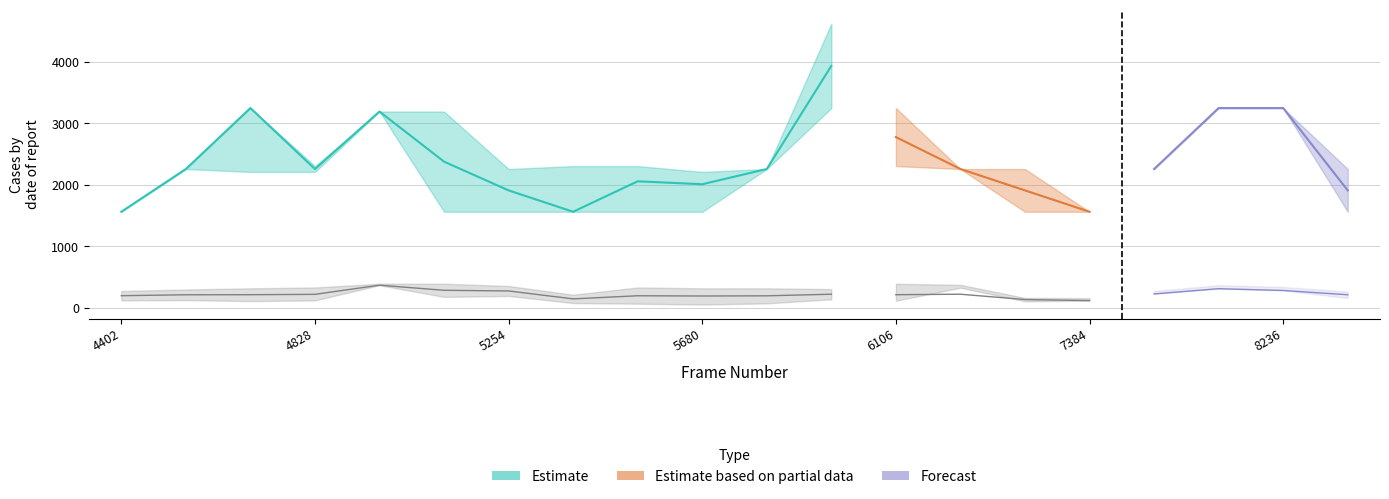

True or false: area_lower and x1_mean cross at least once.

False